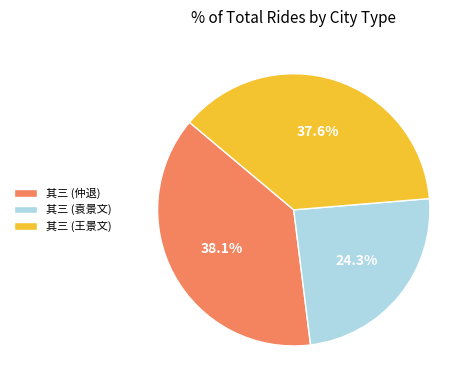

Which slice is the largest?

其三 (仲退)